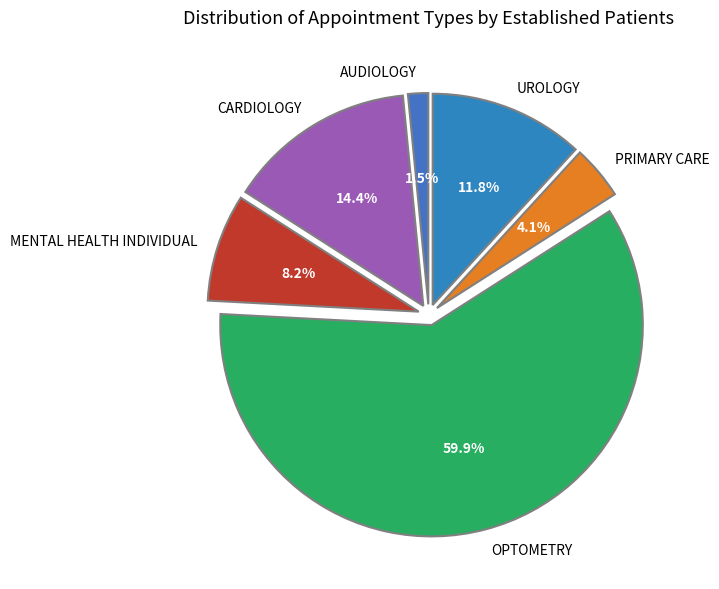

Is it true that UROLOGY is 4% of the pie?

False